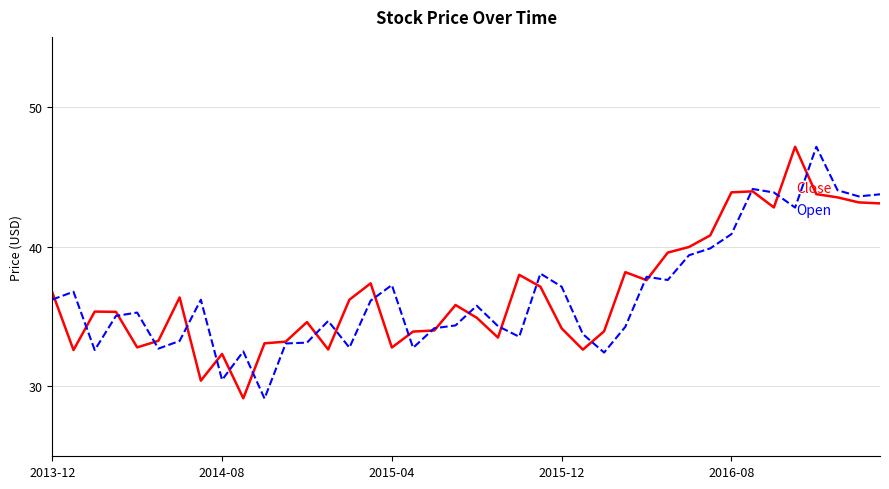

What is the greatest value displayed?

47.1